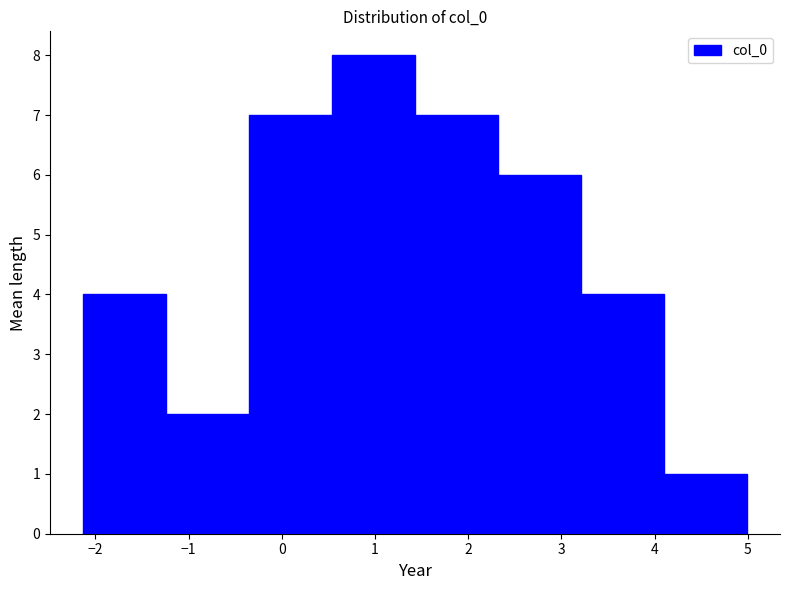

Reading left to right, transcribe this chart: for each bar, give the range it covers on the x-axis and its height. Neither the bar edges nor the heights are printed on the chart, so give them approximately, as read against the axes.

-2.1 to -1.2: 4
-1.2 to -0.4: 2
-0.4 to 0.5: 7
0.5 to 1.4: 8
1.4 to 2.3: 7
2.3 to 3.2: 6
3.2 to 4.1: 4
4.1 to 5.0: 1